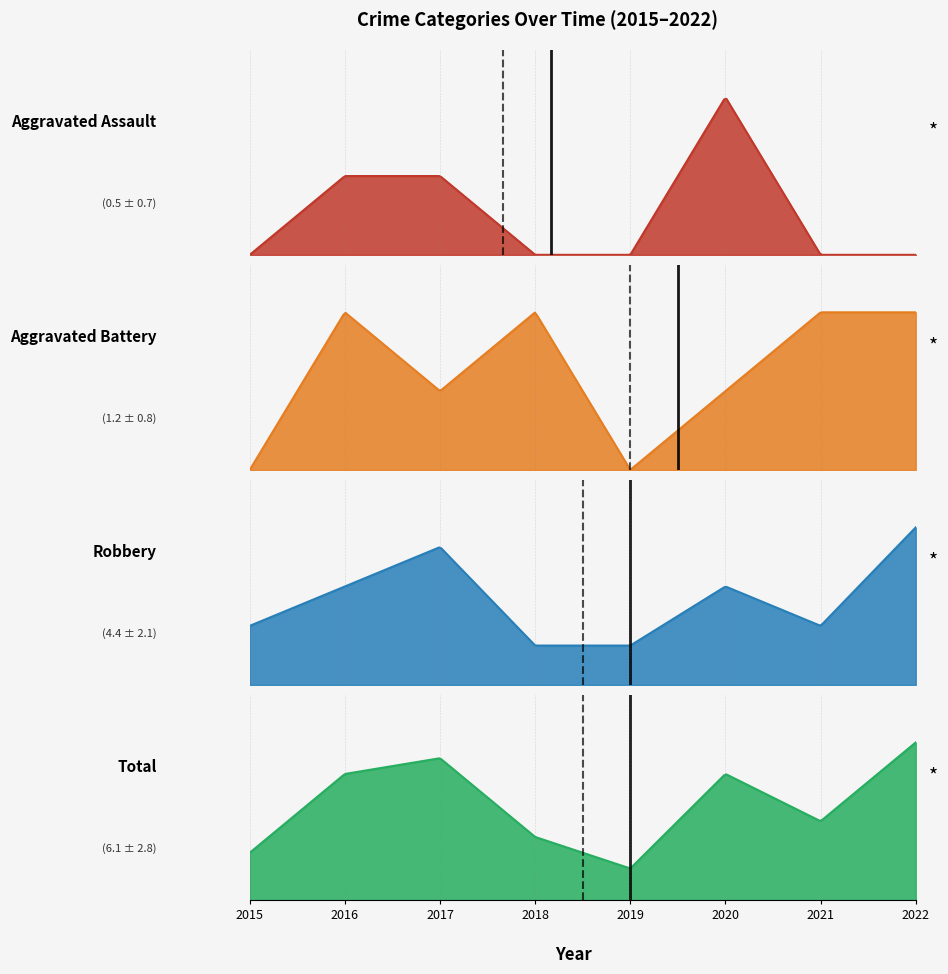

Which series has the largest total across all categories?

Total